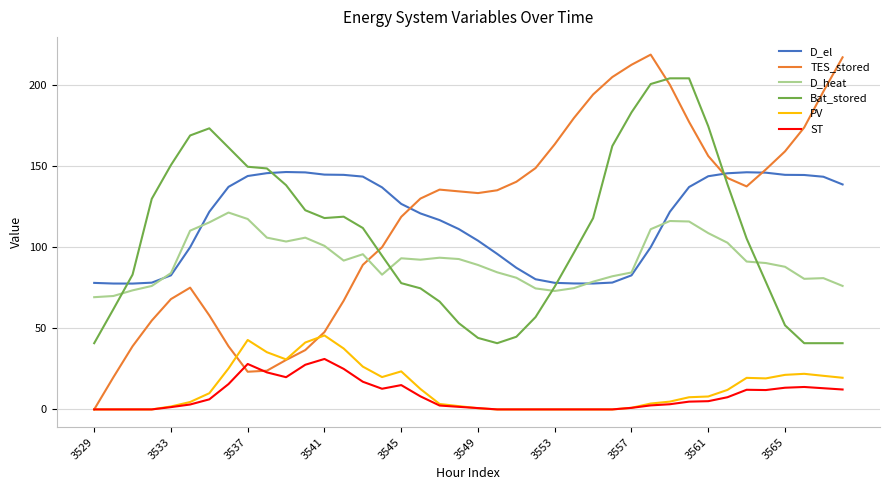

What is the greatest value displayed?

218.6